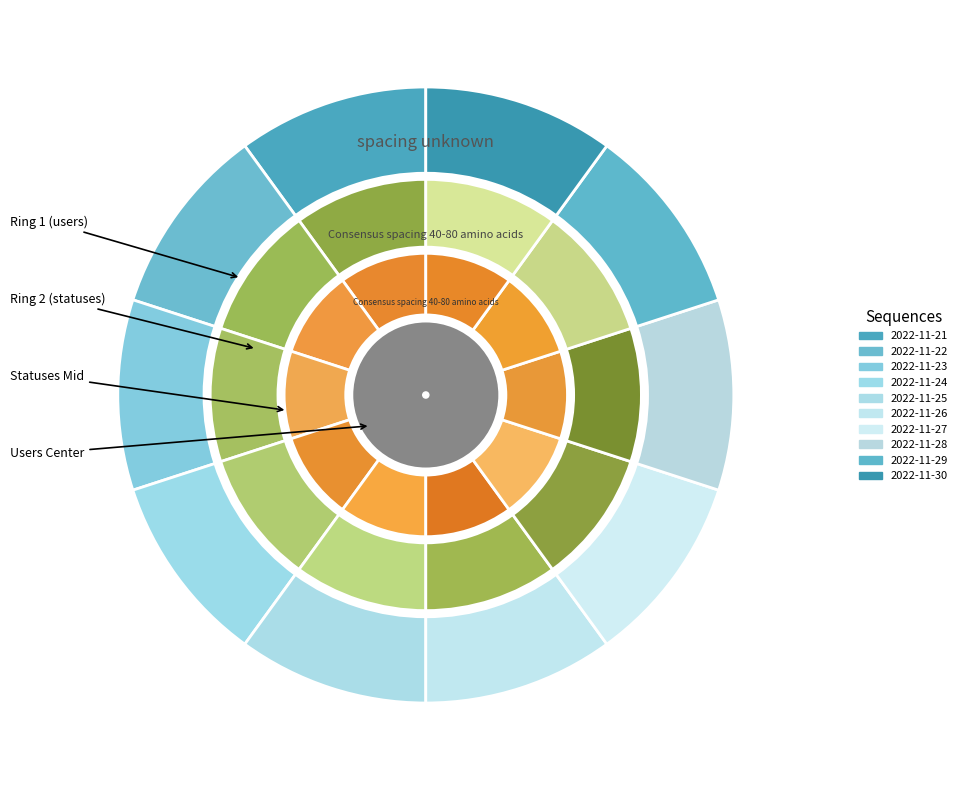

To the nearest percent, what portion does 2022-11-25 represent?

10%